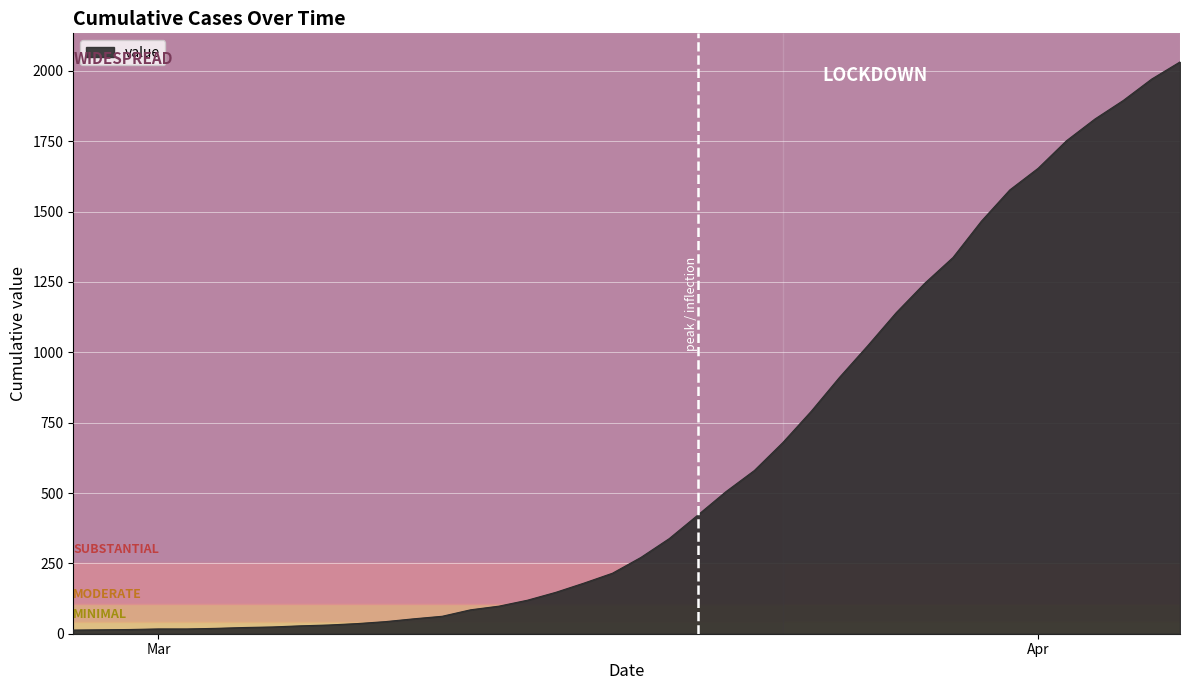

What is the greatest value displayed?

2032